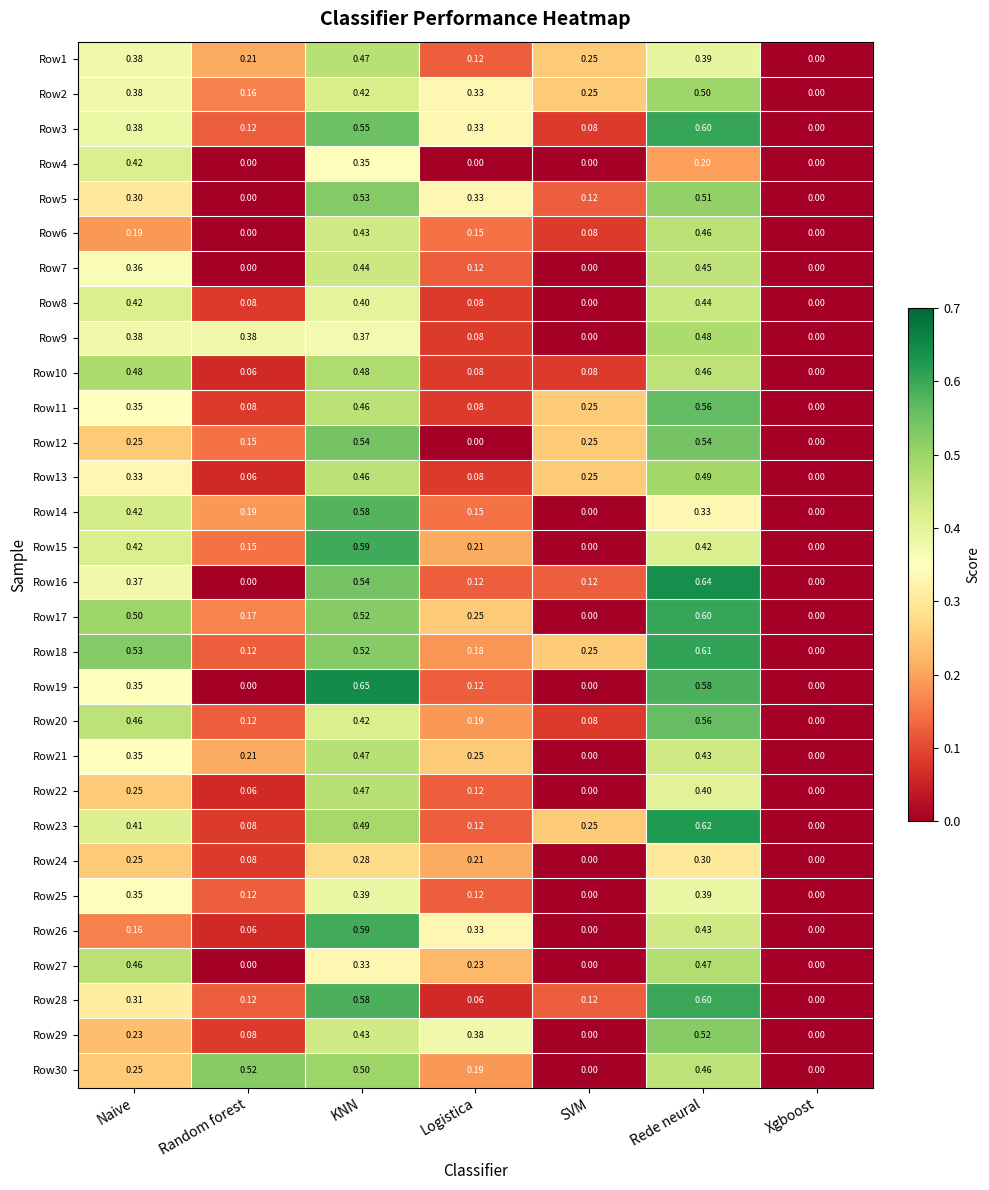

At which label does Row26 reach its peak?

KNN